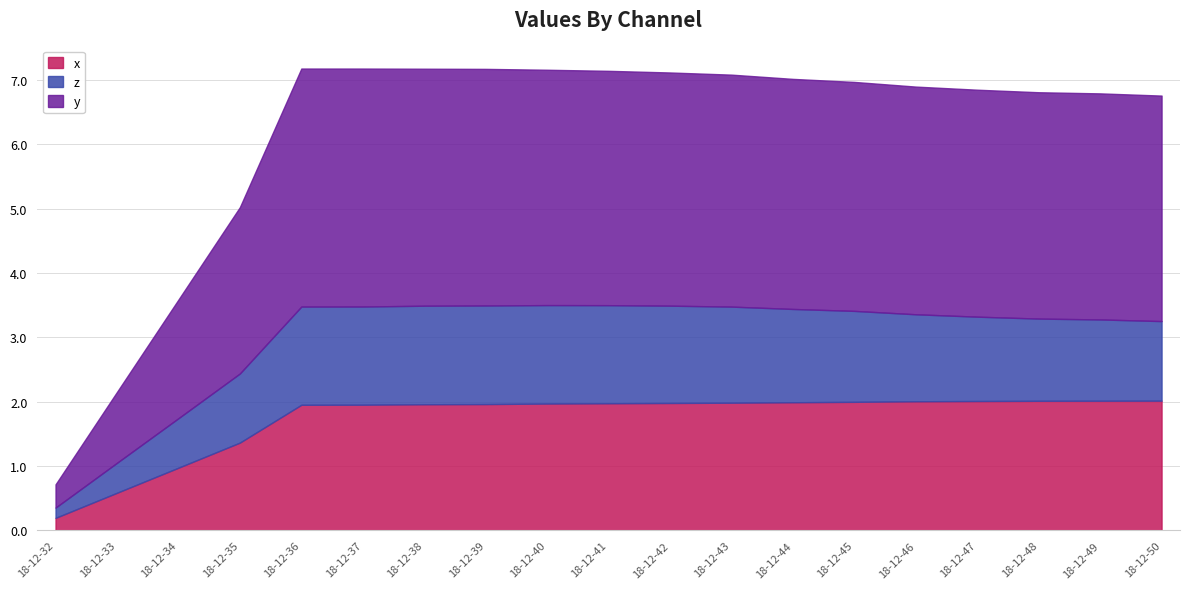

Reading right to left, what are all the values shown in this chart?

x: 2.0	2.0	2.0	2.0	2.0	2.0	2.0	2.0	2.0	2.0	2.0	2.0	2.0	2.0	2.0	1.4	1.0	0.6	0.2
z: 1.2	1.3	1.3	1.3	1.4	1.4	1.4	1.5	1.5	1.5	1.5	1.5	1.5	1.5	1.5	1.1	0.8	0.5	0.2
y: 3.5	3.5	3.5	3.5	3.5	3.6	3.6	3.6	3.6	3.6	3.7	3.7	3.7	3.7	3.7	2.6	1.8	1.1	0.4